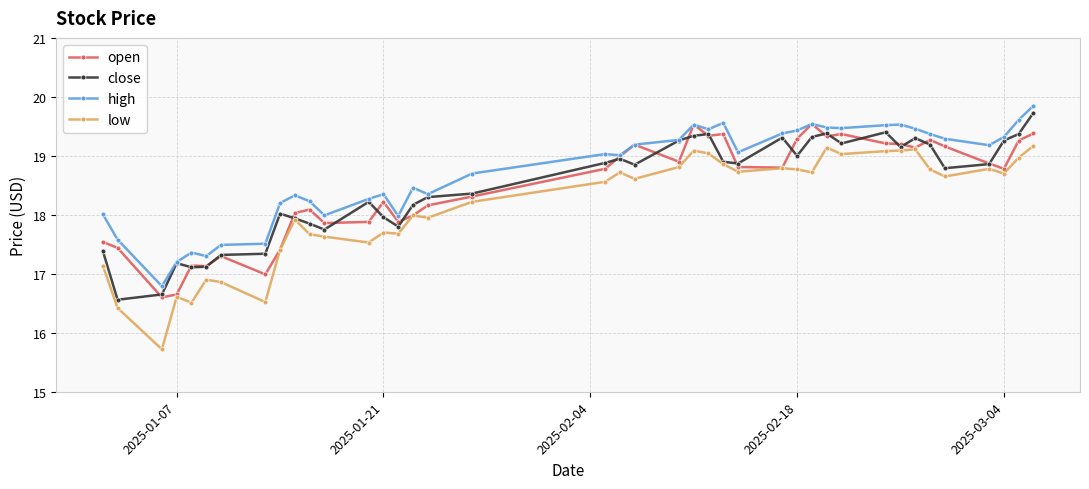

True or false: close has more than 0 points higher than both neighbors.

True